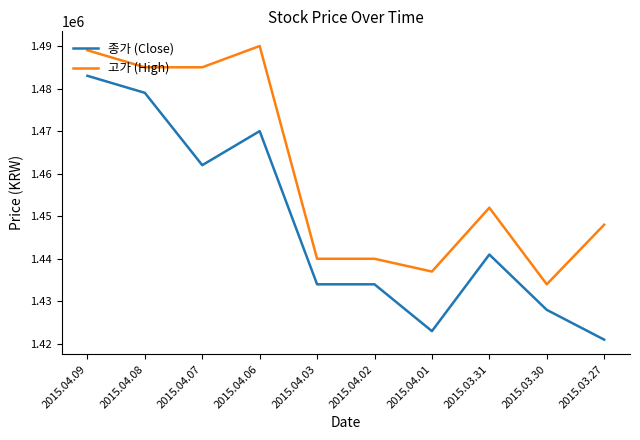

True or false: 종가 (Close) and 고가 (High) intersect in this chart.

False